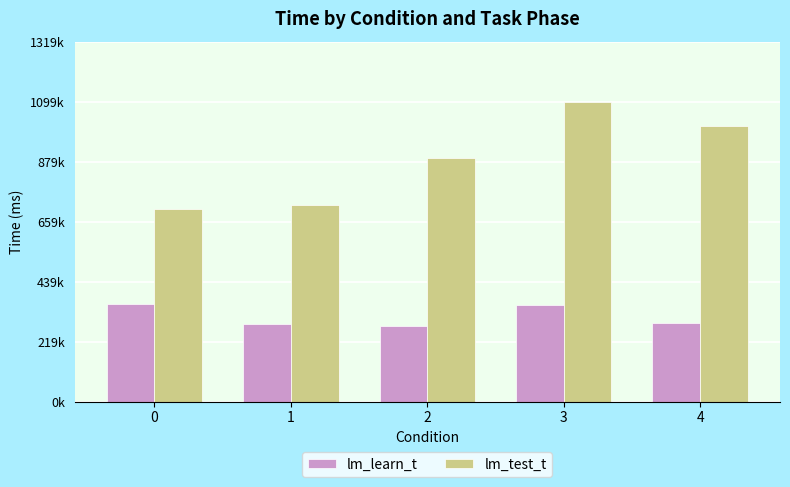

What is the value of the lm_test_t bar at the 2nd from the left?

720511